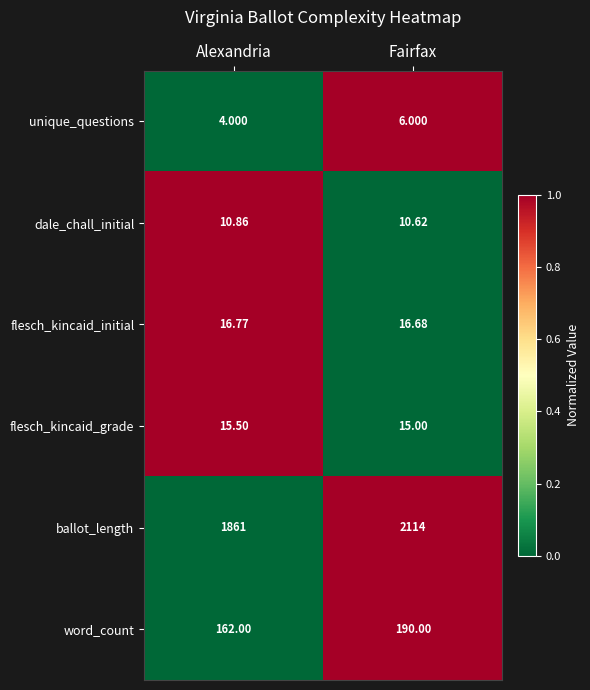

At which label is ballot_length closest to 1987?

Alexandria